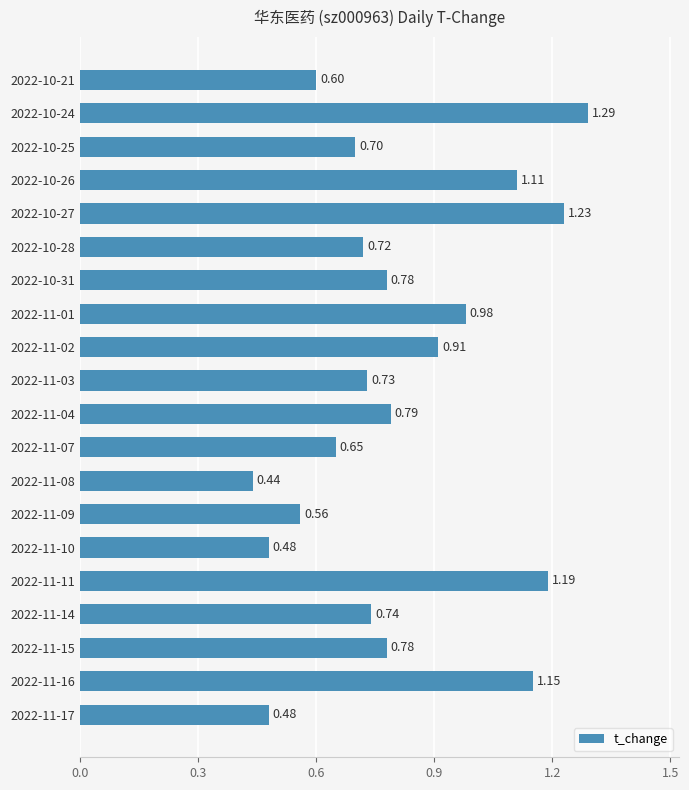

What is the difference between the values at 2022-11-07 and 2022-10-24?

0.6